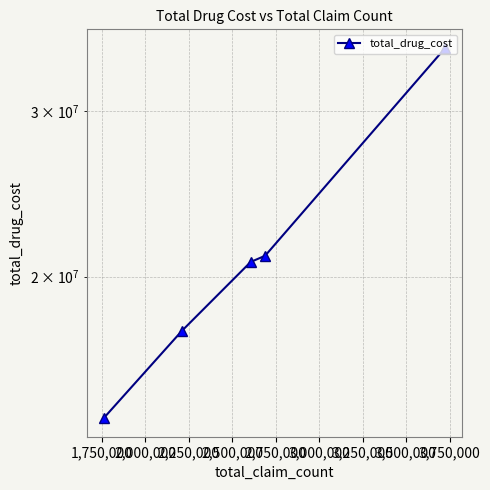

What is the ratio of the value at 2,000,000 to the value at 2,250,000?

1.2